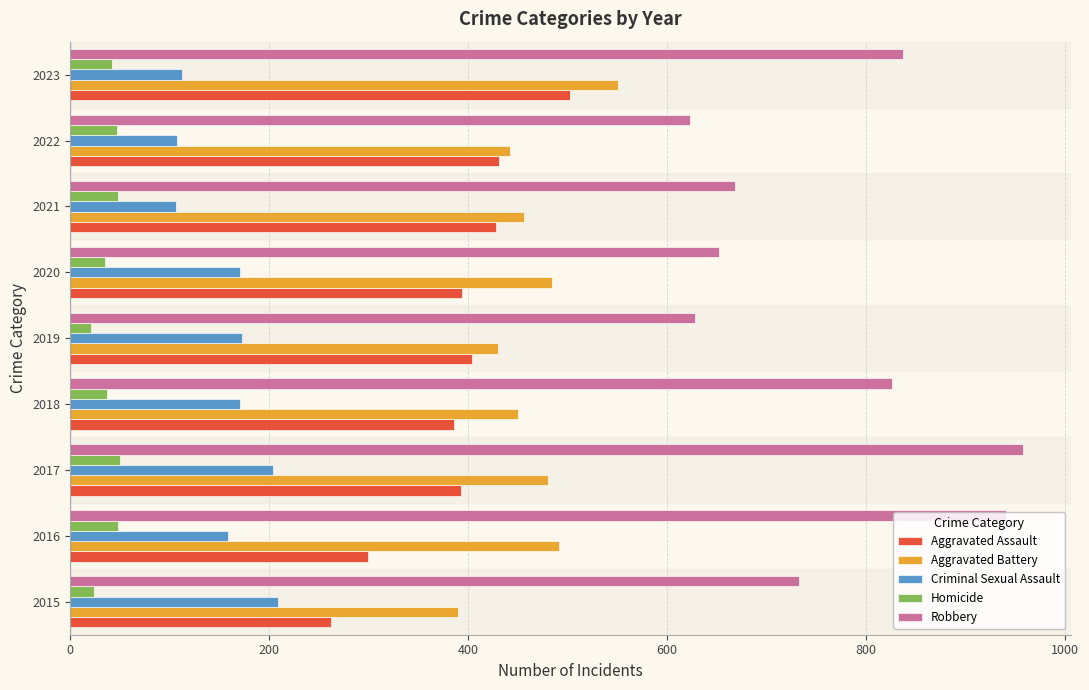

What is the average value of the Robbery series?

763